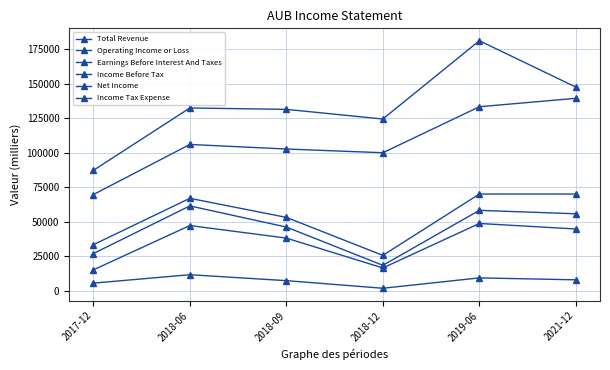

Reading left to right, what are all the values shown in this chart?

Total Revenue: 2017-12=87200	2018-06=132400	2018-09=131400	2018-12=124400	2019-06=181100	2021-12=147500
Operating Income or Loss: 2017-12=69700	2018-06=106000	2018-09=102700	2018-12=100000	2019-06=133300	2021-12=139400
Earnings Before Interest And Taxes: 2017-12=33400	2018-06=67000	2018-09=53200	2018-12=25700	2019-06=70100	2021-12=70100
Income Before Tax: 2017-12=27000	2018-06=61500	2018-09=46200	2018-12=18500	2019-06=58300	2021-12=55800
Net Income: 2017-12=15200	2018-06=47300	2018-09=38200	2018-12=16600	2019-06=48800	2021-12=44800
Income Tax Expense: 2017-12=5600	2018-06=11700	2018-09=7400	2018-12=1900	2019-06=9400	2021-12=8000